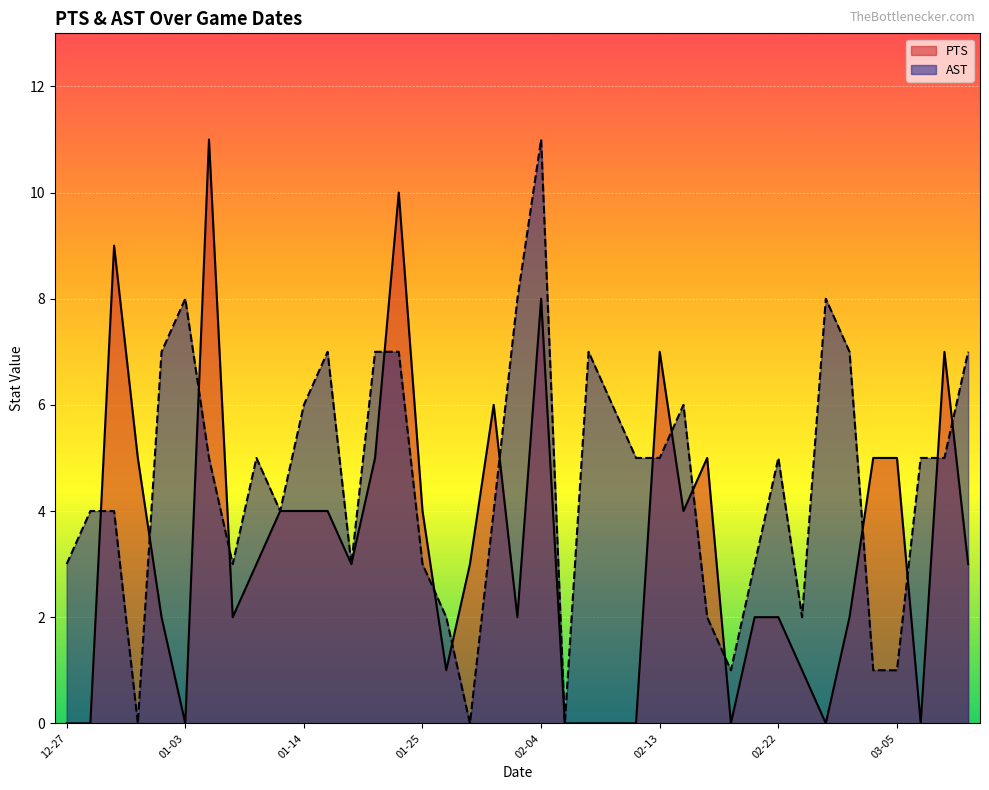

True or false: PTS has a value of 6 at 2012-02-14.

False